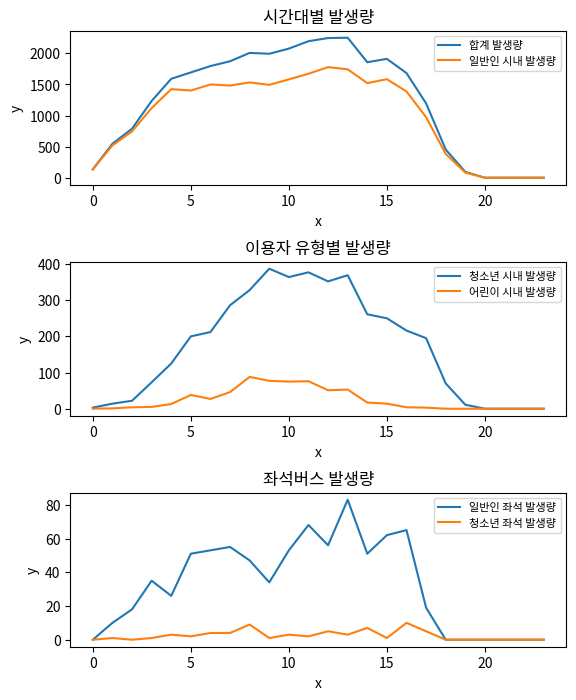

Reading left to right, what are all the values shown in this chart?

합계 발생량: 136	546	788	1234	1591	1693	1795	1873	2007	1993	2076	2195	2246	2251	1857	1911	1682	1195	453	93	0	0	0	0
일반인 시내 발생량: 133	520	744	1120	1424	1402	1499	1482	1532	1493	1581	1672	1778	1743	1521	1584	1387	973	383	82	0	0	0	0
청소년 시내 발생량: 3	14	22	73	125	200	212	286	328	387	364	377	352	369	261	250	216	195	70	11	0	0	0	0
어린이 시내 발생량: 0	1	4	5	13	38	27	46	88	77	75	76	51	53	17	14	4	3	0	0	0	0	0	0
일반인 좌석 발생량: 0	10	18	35	26	51	53	55	47	34	53	68	56	83	51	62	65	19	0	0	0	0	0	0
청소년 좌석 발생량: 0	1	0	1	3	2	4	4	9	1	3	2	5	3	7	1	10	5	0	0	0	0	0	0